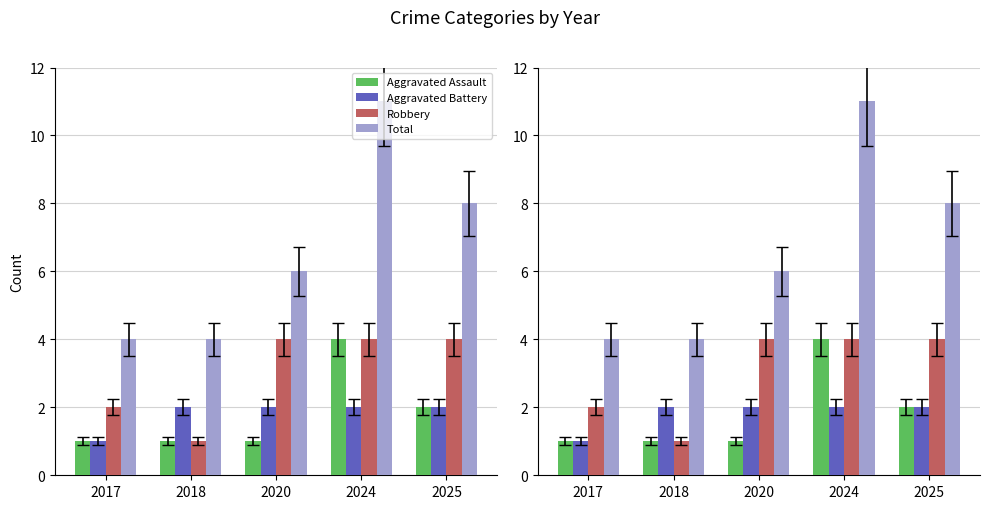

What is the value of the Aggravated Battery bar at the 3rd from the left?

2